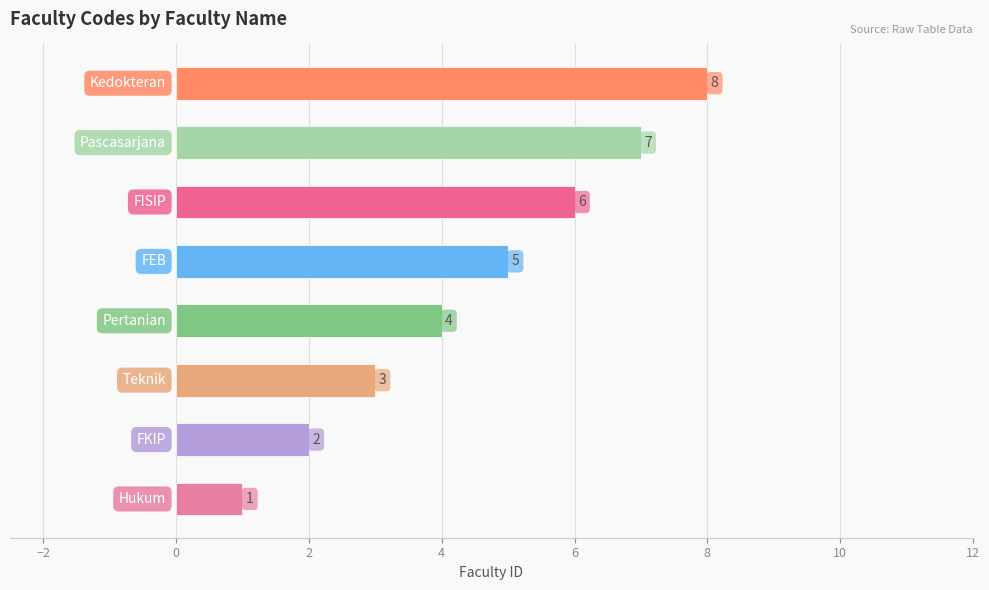

What is the difference between the second highest and minimum values?

6